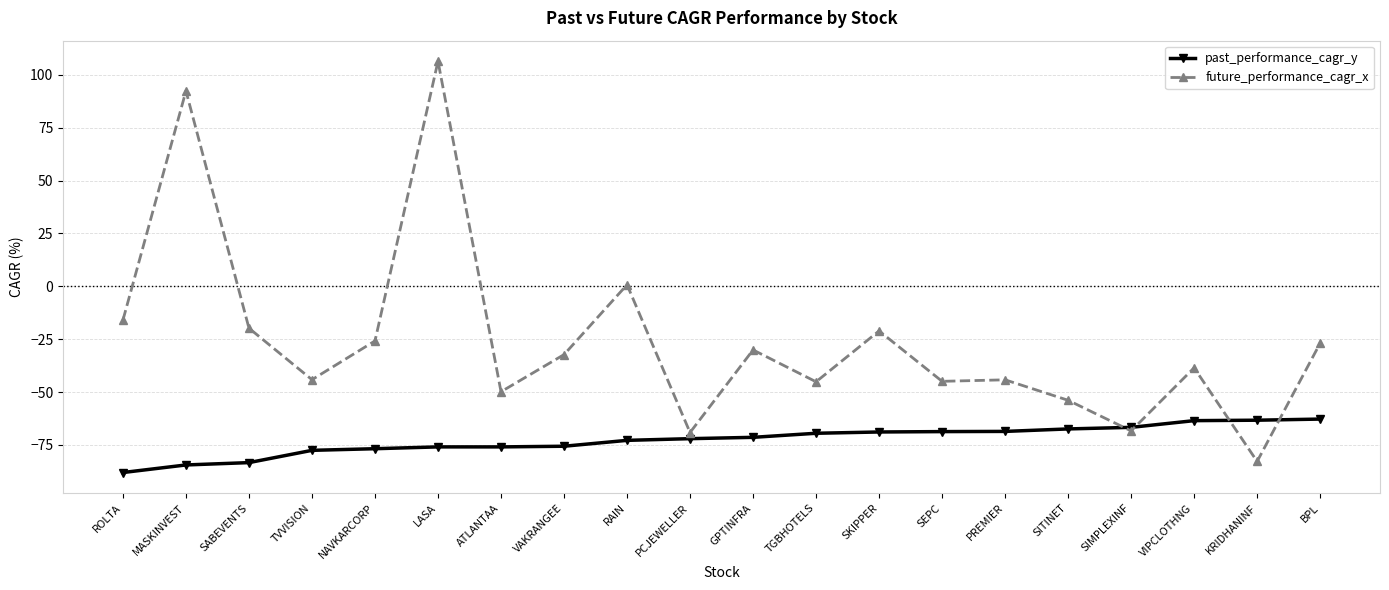

At which label is future_performance_cagr_x closest to 11?

RAIN